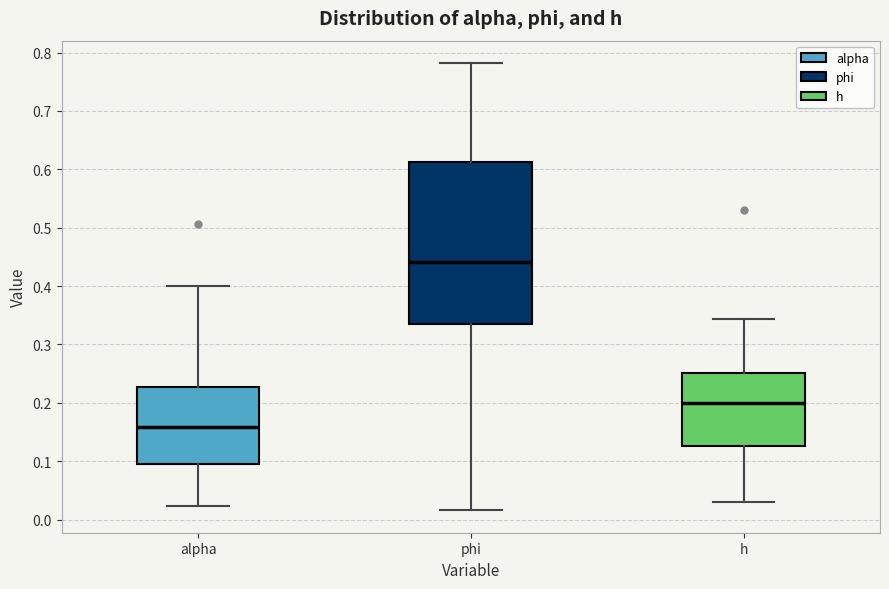

Where does the lower whisker of the box for phi end on the y-axis? The values are not printed on the chart, so give them approximately, as read against the axis.

0.02